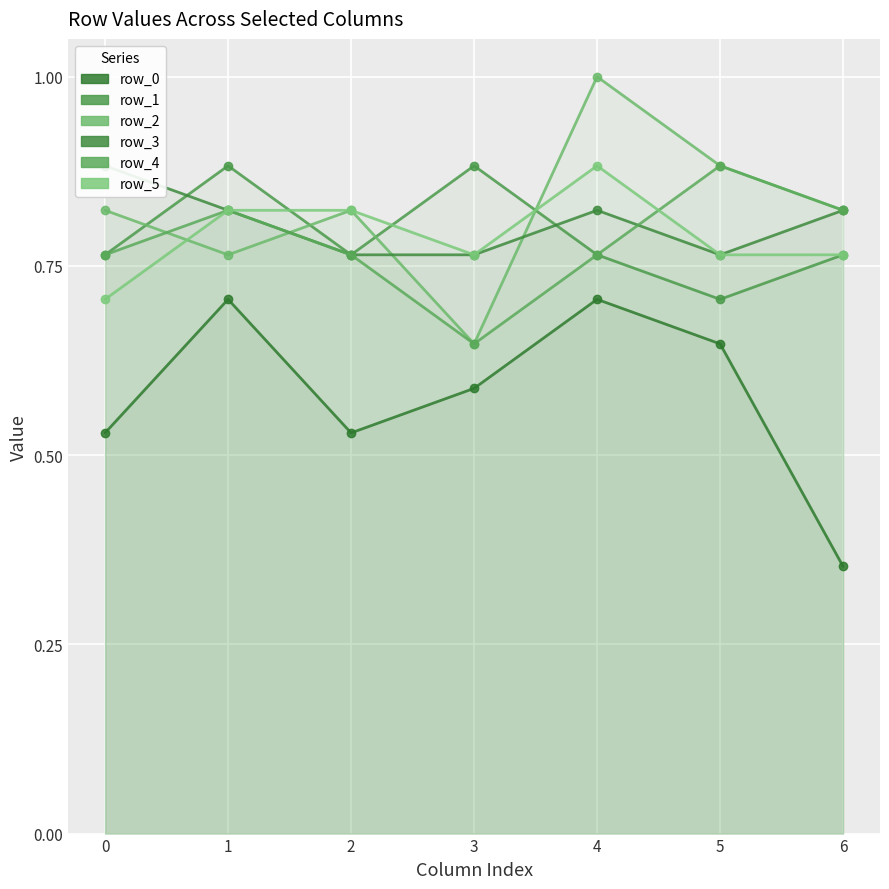

Reading left to right, extract all data points from this chart.

row_0: 0=0.5	1=0.7	2=0.5	3=0.6	4=0.7	5=0.6	6=0.4
row_1: 0=0.8	1=0.9	2=0.8	3=0.9	4=0.8	5=0.7	6=0.8
row_2: 0=0.8	1=0.8	2=0.8	3=0.6	4=1.0	5=0.9	6=0.8
row_3: 0=0.9	1=0.8	2=0.8	3=0.8	4=0.8	5=0.8	6=0.8
row_4: 0=0.8	1=0.8	2=0.8	3=0.6	4=0.8	5=0.9	6=0.8
row_5: 0=0.7	1=0.8	2=0.8	3=0.8	4=0.9	5=0.8	6=0.8